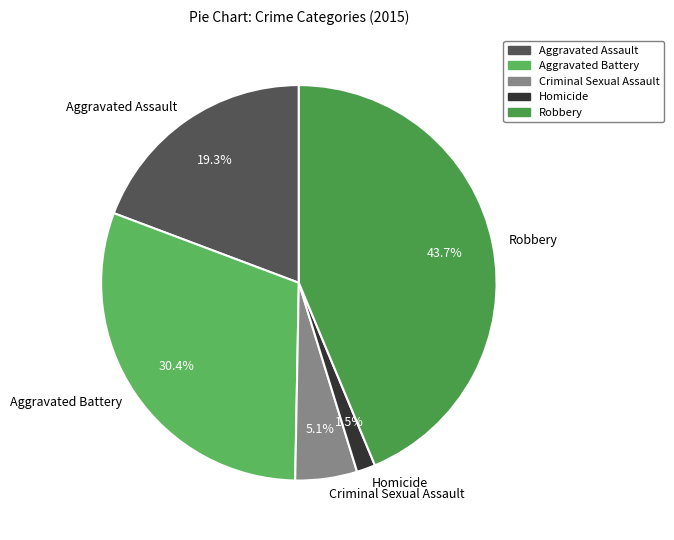

Combined, what portion of the pie is Robbery and Criminal Sexual Assault?

48.8%